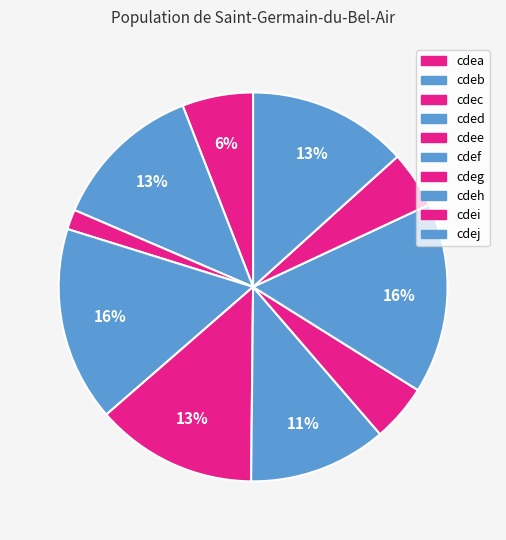

To the nearest percent, what portion does cdeh represent?

16%